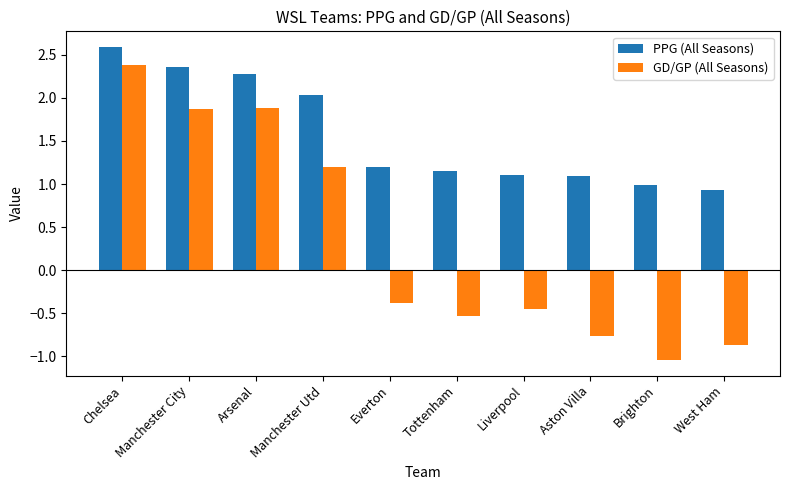

List the series in order of their overall mean, highest first.

PPG (All Seasons), GD/GP (All Seasons)